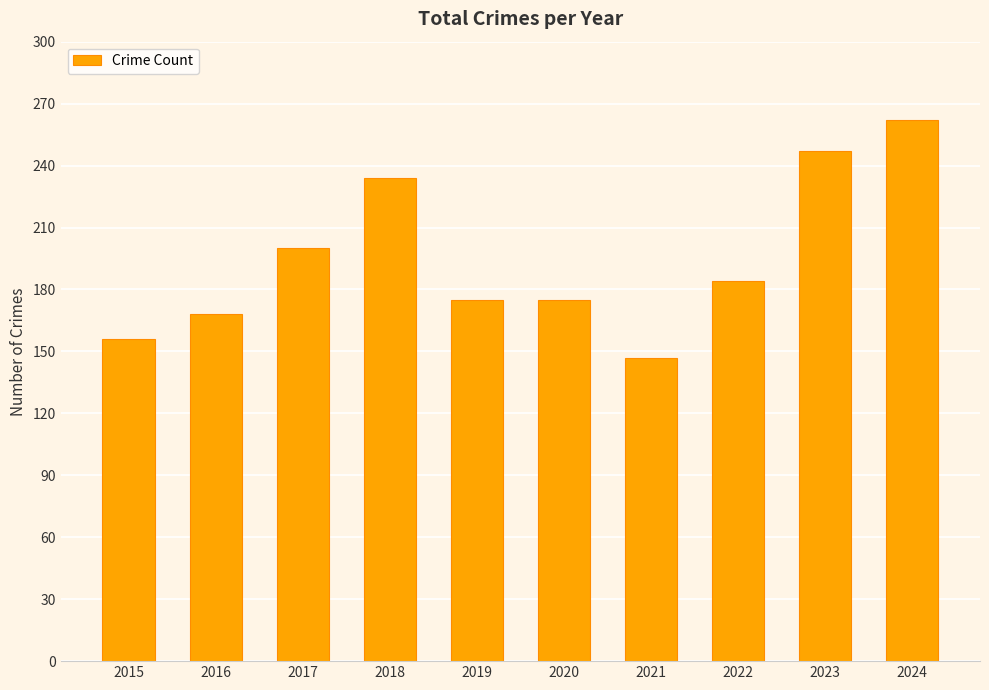

Read the value at 2015, to the nearest 5.

155